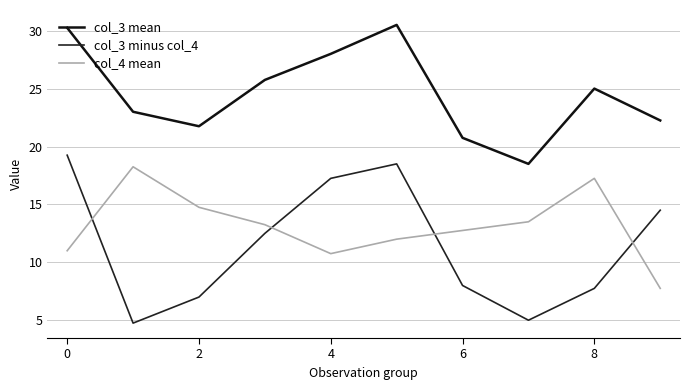

Which series has the largest range (max minus min)?

col_3 minus col_4